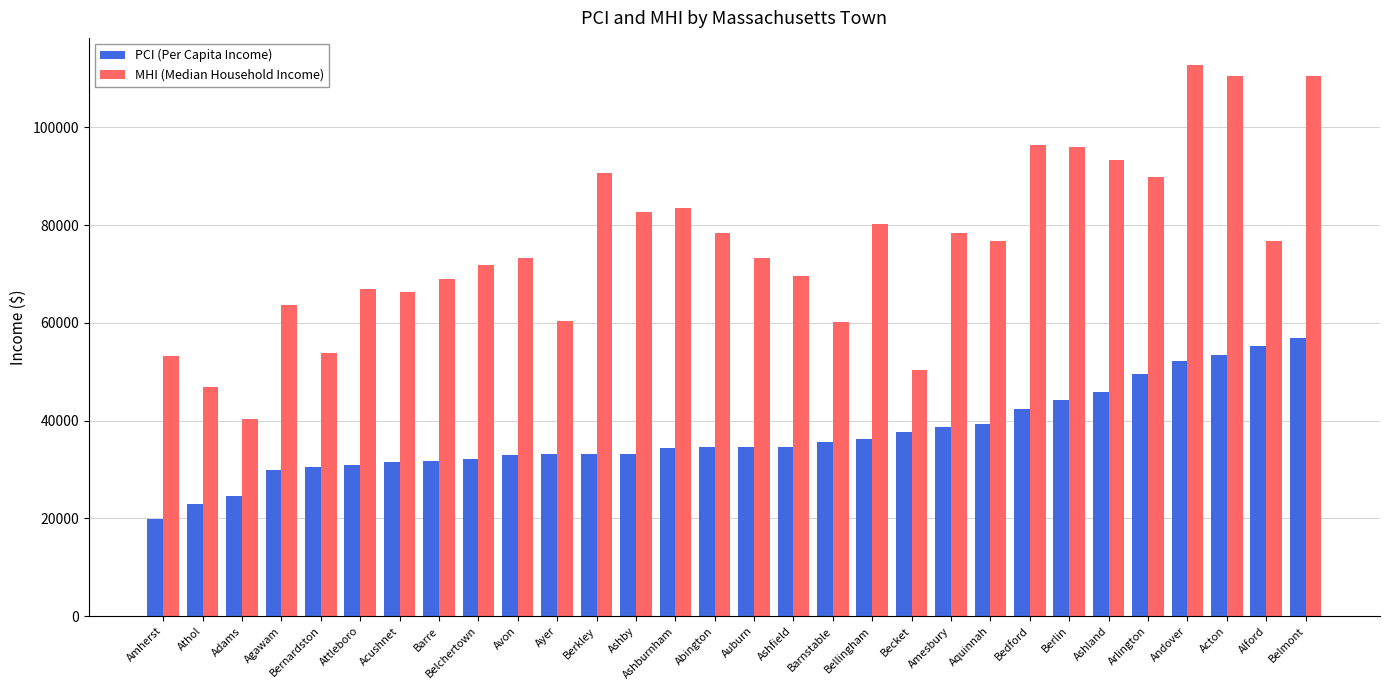

Is the value of PCI (Per Capita Income) at Ayer greater than the value of MHI (Median Household Income) at Belchertown?

No